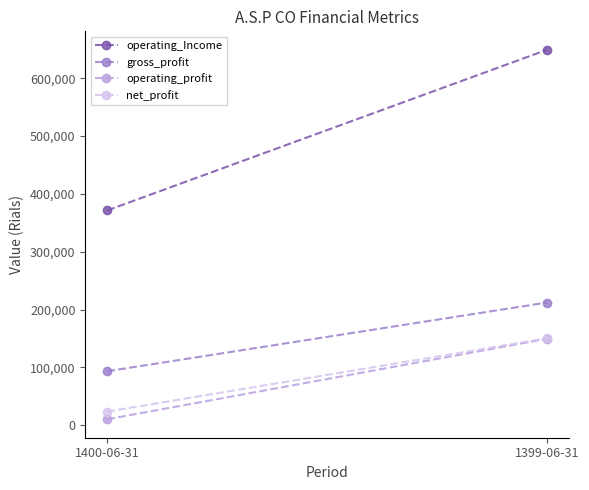

The value of net_profit at 1399-06-31 is 150363. True or false?

True